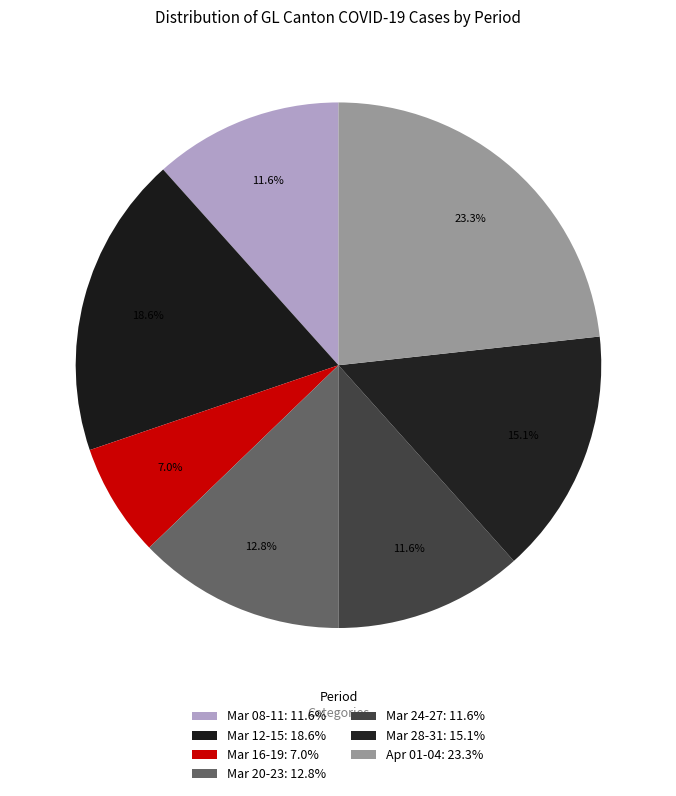

Count the number of slices in the pie.

7